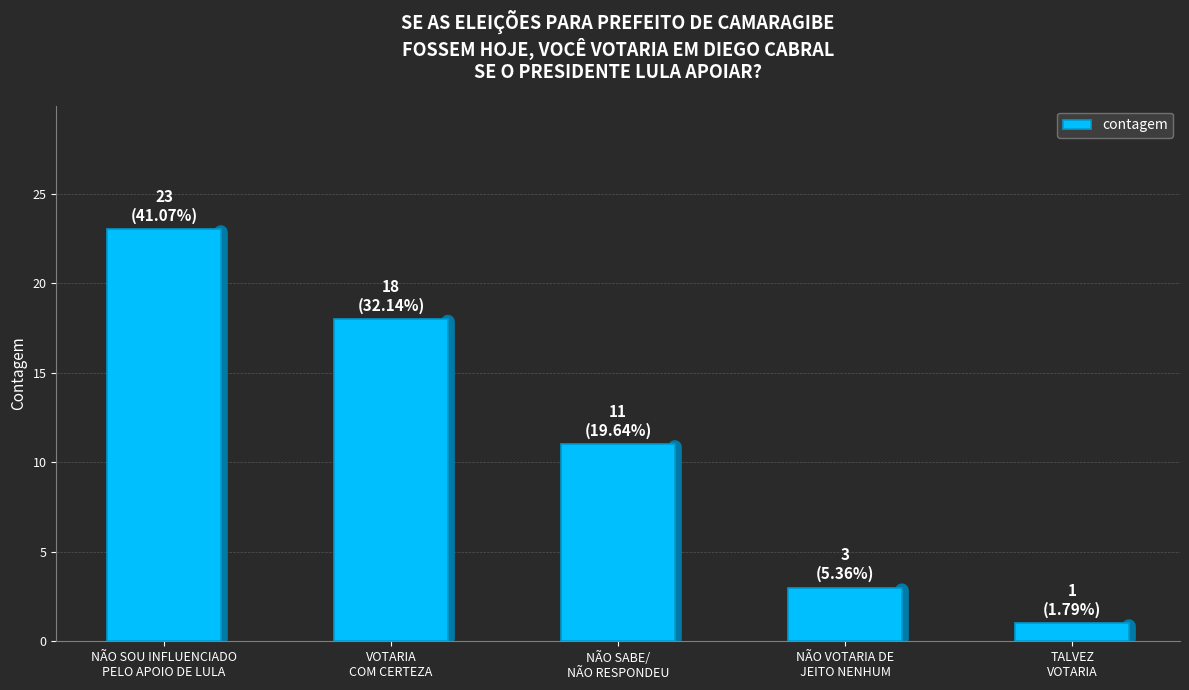

At which category does the chart reach its peak across all series?

NÃO SOU INFLUENCIADO
PELO APOIO DE LULA